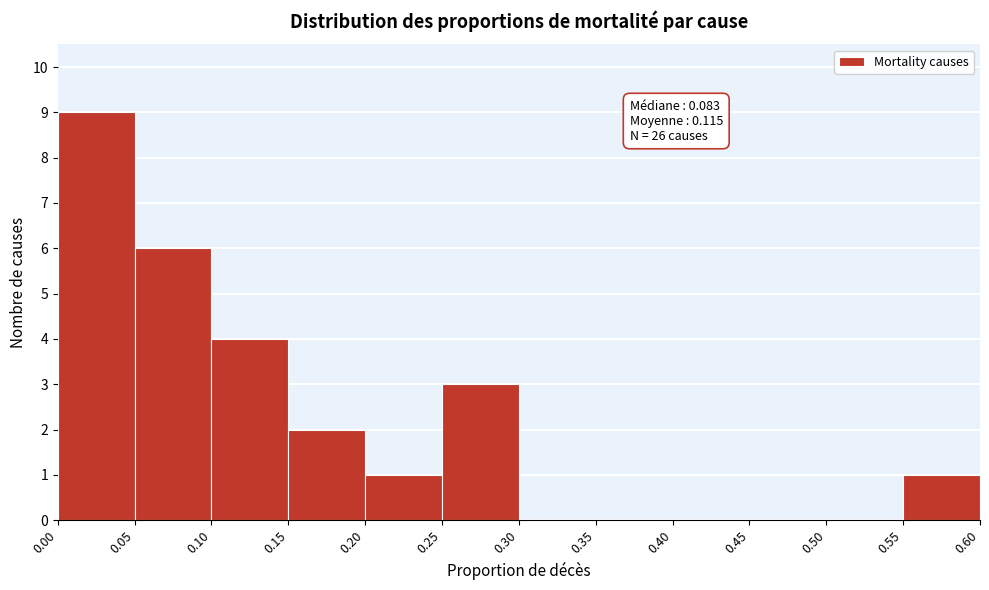

Over which range of the x-axis is the bar tallest?

0.00 to 0.05